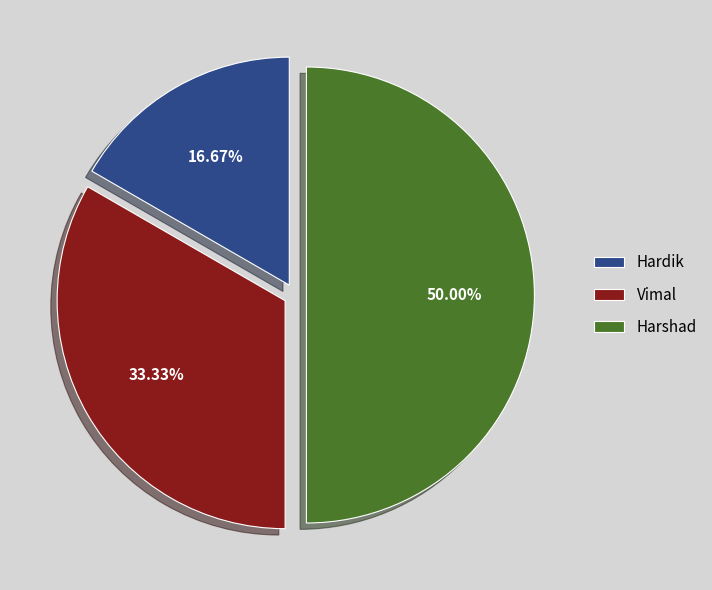

Rank the categories by value from highest to lowest.

Harshad, Vimal, Hardik